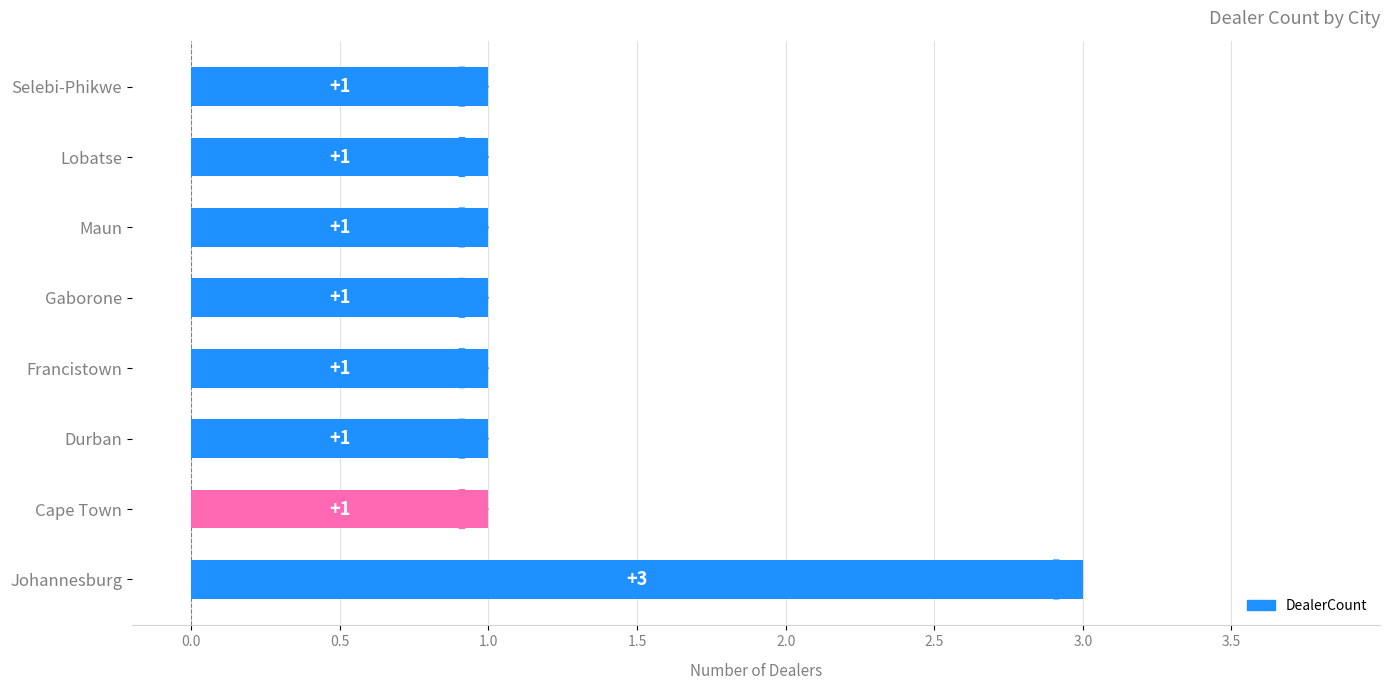

How many data points are above 1?

1